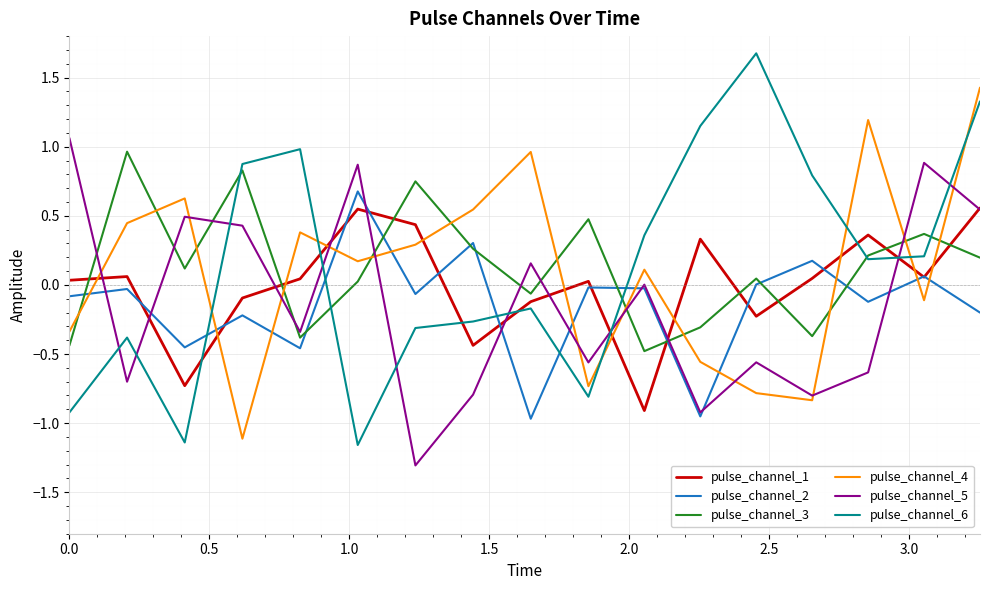

What is the maximum value shown in the chart?

1.7